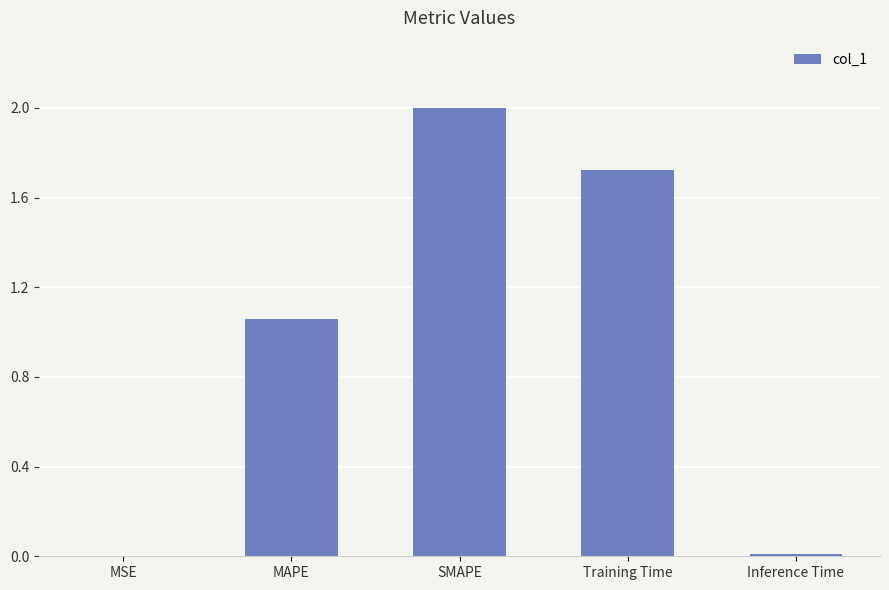

What is the sum of all values?

4.8